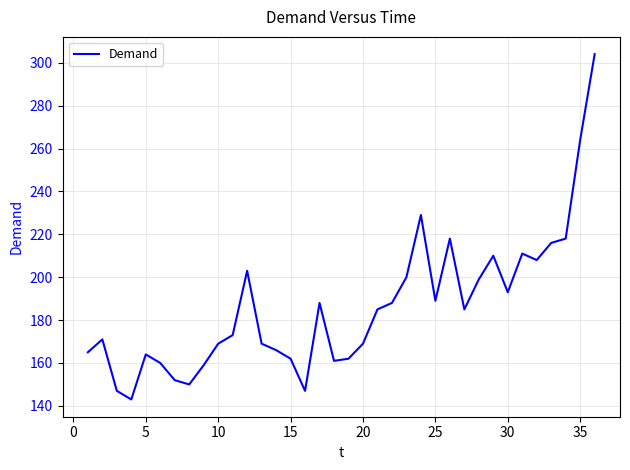

What is the maximum value shown in the chart?

304